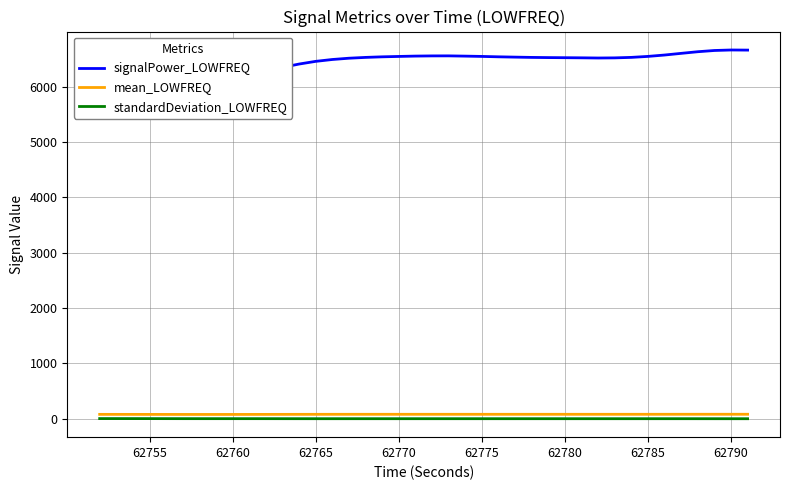

True or false: standardDeviation_LOWFREQ and mean_LOWFREQ cross at least once.

False